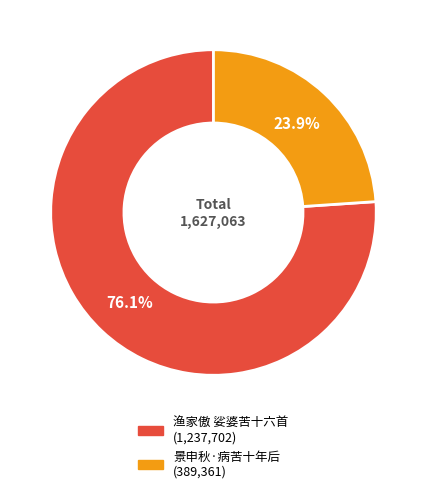

Is the sum of 渔家傲 娑婆苦十六首 and 景申秋·病苦十年后 greater than half?

Yes